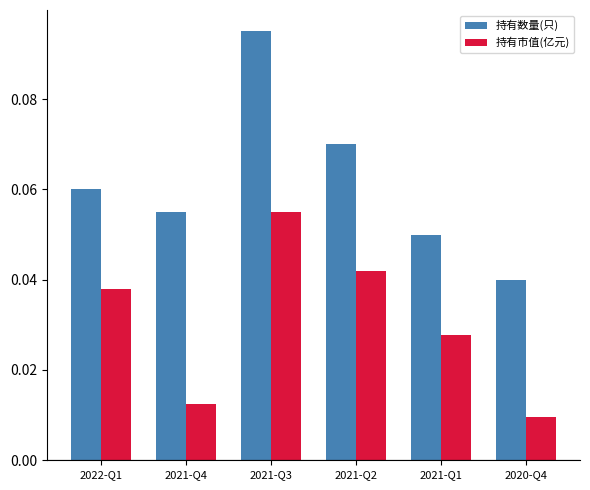

Rank the categories by 持有市值(亿元) value from highest to lowest.

2021-Q3, 2021-Q2, 2022-Q1, 2021-Q1, 2021-Q4, 2020-Q4